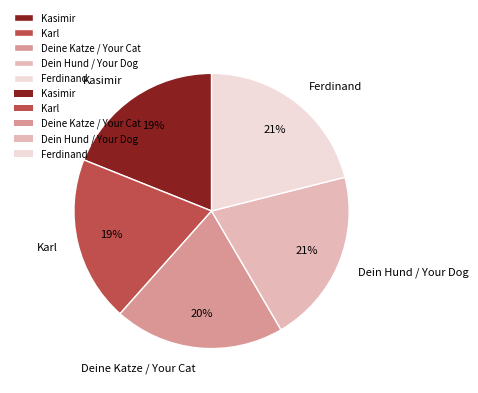

True or false: Ferdinand accounts for 21% of the total.

True